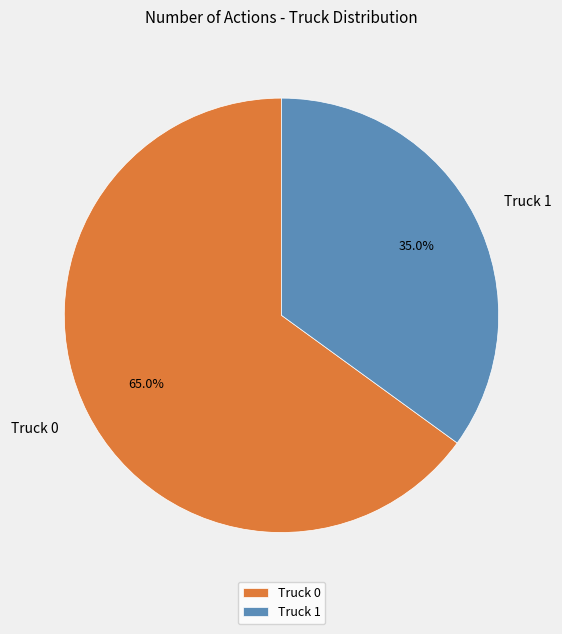

What is the ratio of the value at Truck 1 to the value at Truck 0?

0.5